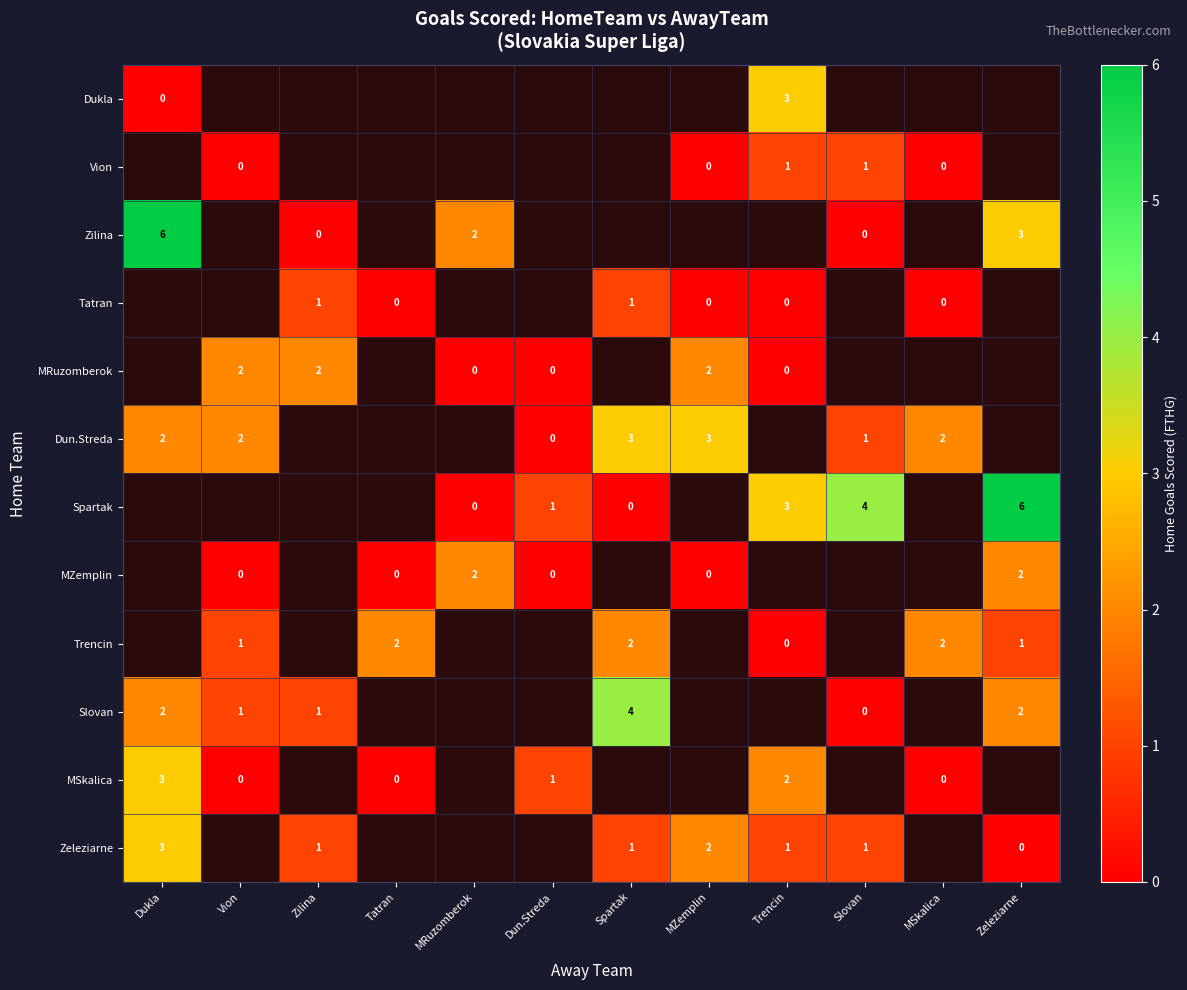

Is it true that MSkalica equals 1 at Dun.Streda?

True